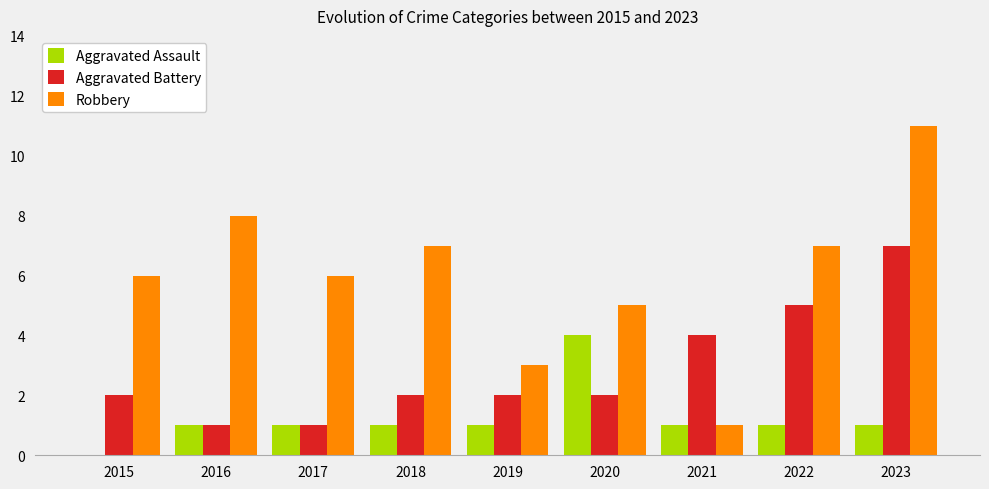

What is the spread (max minus min) of values at 2020?

3